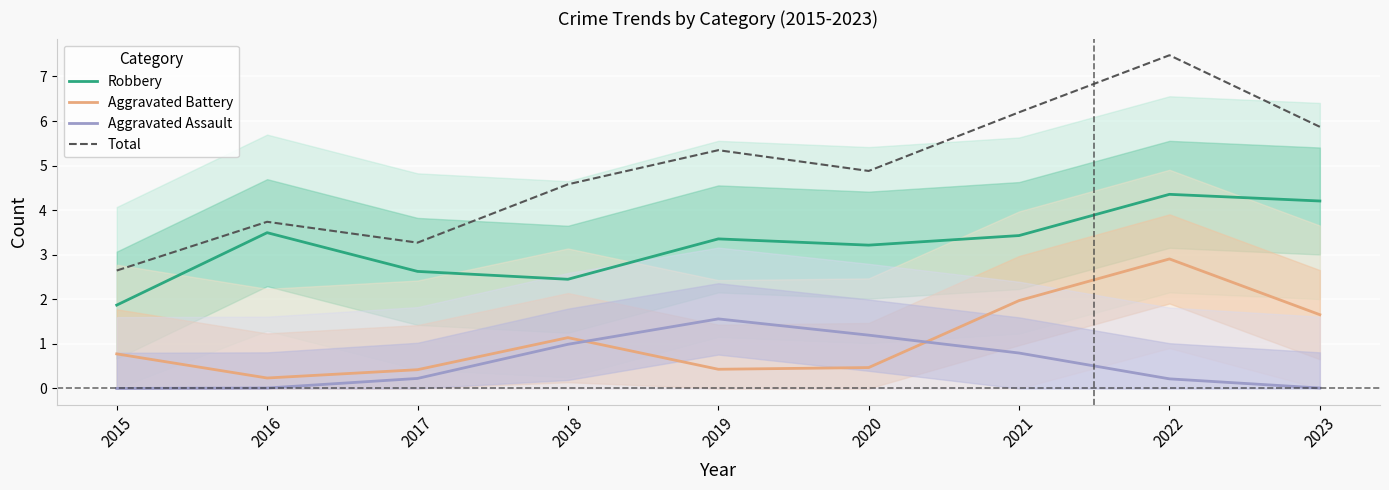

At which label is Total closest to 5?

2020